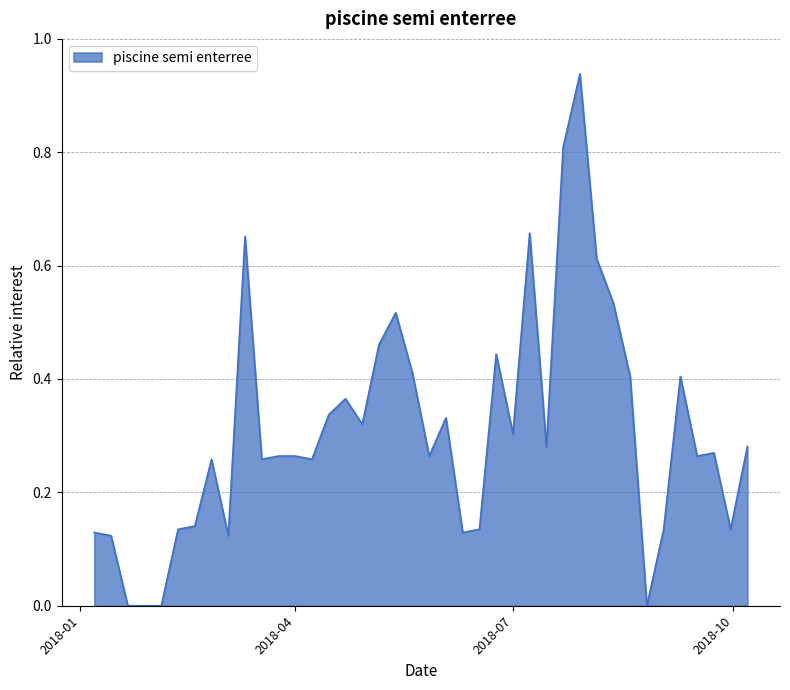

What is the label of the 13th point from the right?

2018-07-15